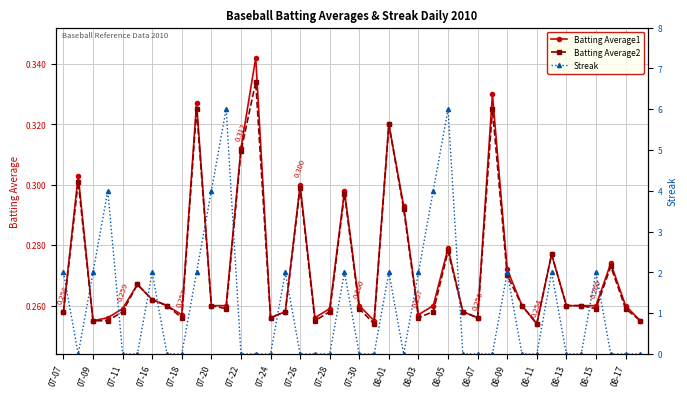

In Streak, how many points are higher than both neighbors (excluding endpoints)?

10